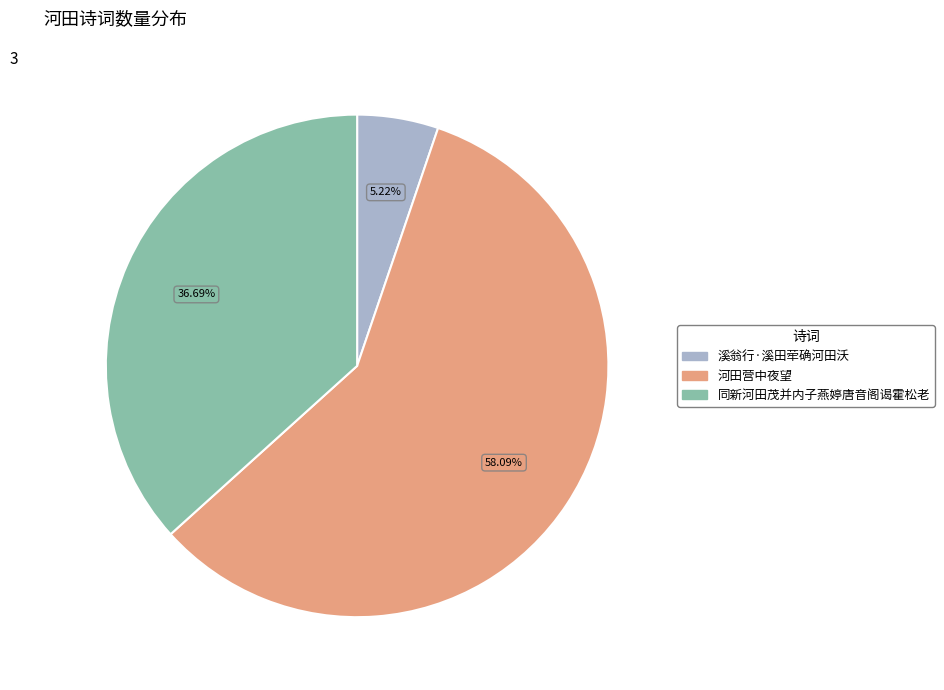

To the nearest percent, what percentage of the pie is 河田营中夜望?

58%